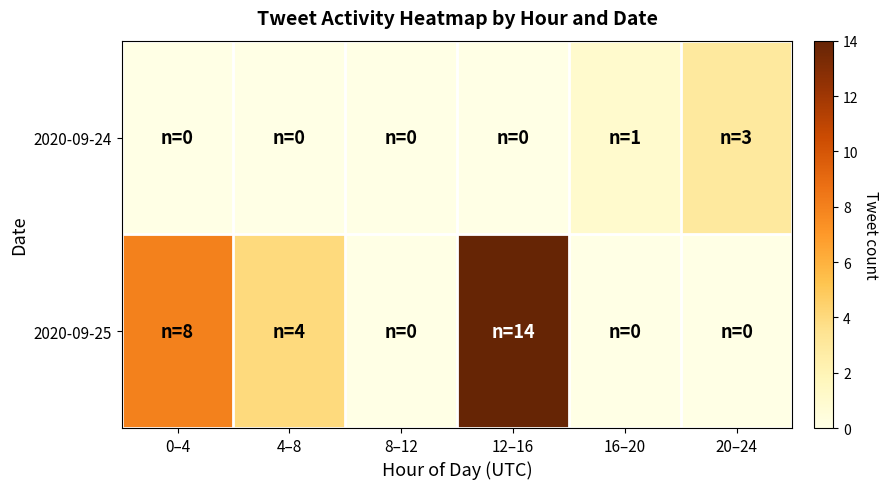

At how many categories does at least one series exceed 3?

3